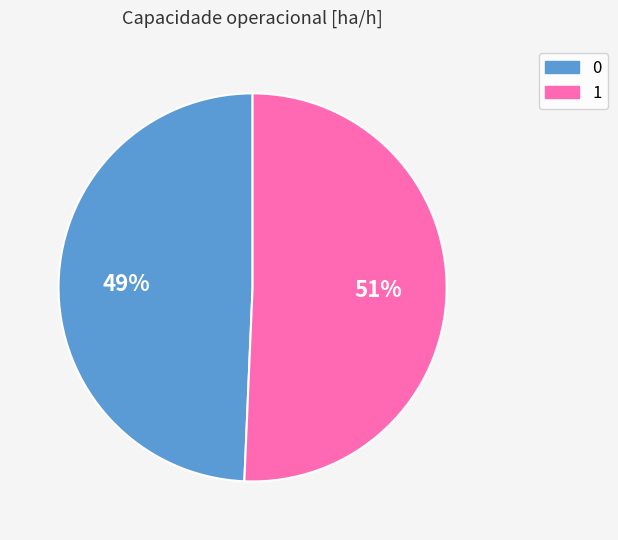

What is the largest slice in the pie chart?

1